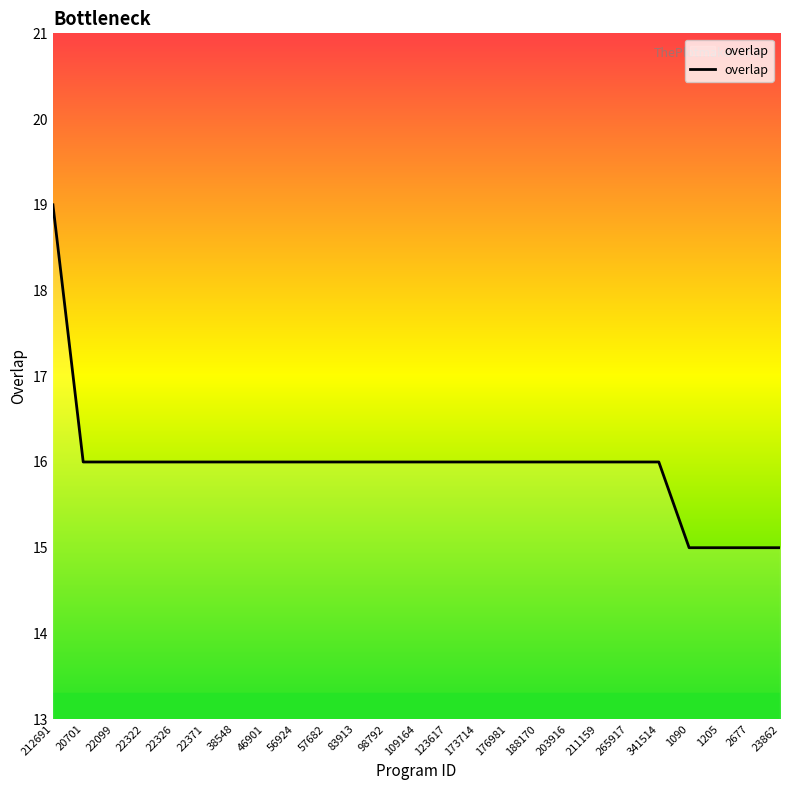

What is the minimum value shown in the chart?

15